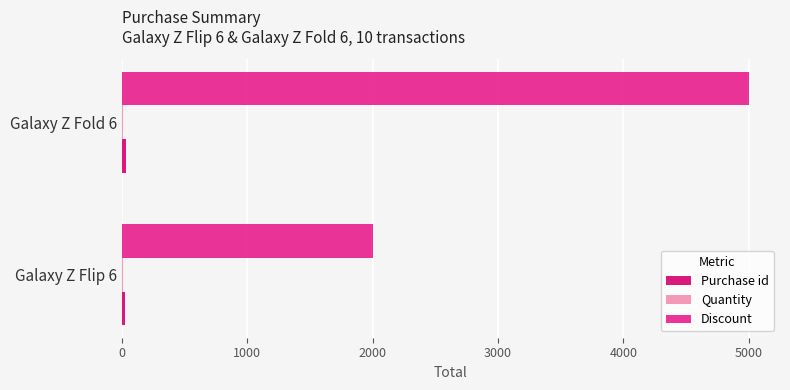

At which category is the sum across all series the highest?

Galaxy Z Fold 6